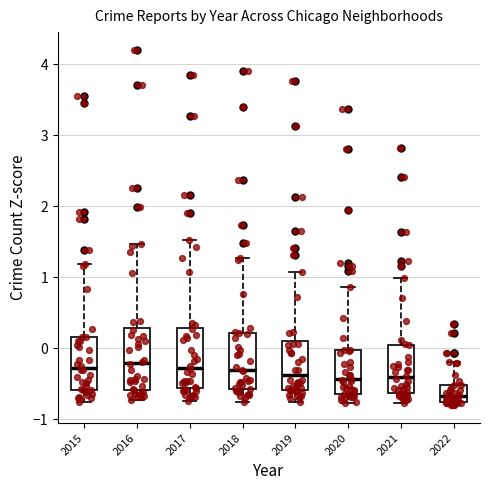

Reading left to right, read every box against the y-axis: the position of its median line, the range the box covers, and the ends of its whiskers. The values are not printed on the chart, so give them approximately, as read against the axis.

2015: median -0.3, box -0.6 to 0.2, whiskers -0.8 to 1.2
2016: median -0.2, box -0.6 to 0.3, whiskers -0.7 to 1.5
2017: median -0.3, box -0.6 to 0.3, whiskers -0.7 to 1.5
2018: median -0.3, box -0.6 to 0.2, whiskers -0.8 to 1.3
2019: median -0.4, box -0.6 to 0.1, whiskers -0.8 to 1.1
2020: median -0.4, box -0.6 to 0.0, whiskers -0.8 to 0.9
2021: median -0.4, box -0.6 to 0.0, whiskers -0.8 to 1.0
2022: median -0.7, box -0.8 to -0.5, whiskers -0.8 (just below the box's lower edge) to -0.2